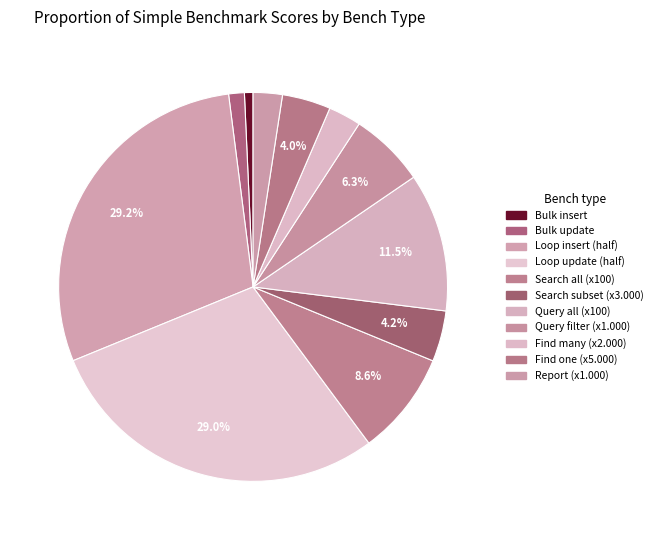

What is the change in value from Bulk insert to Loop update (half)?

+4863